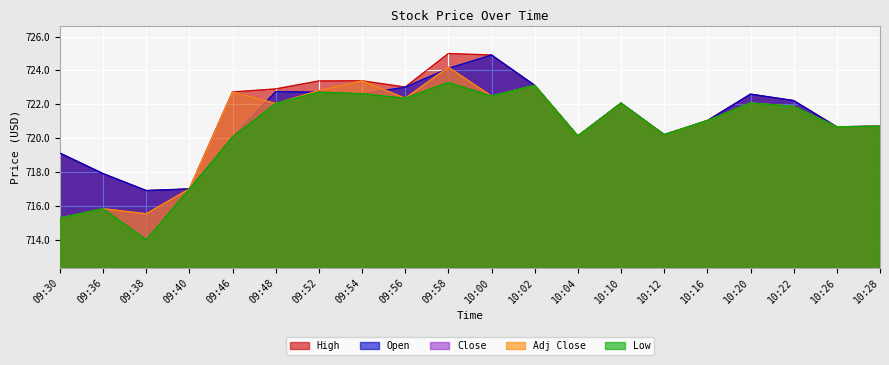

What is the total value across all series at 10:28?

3603.6